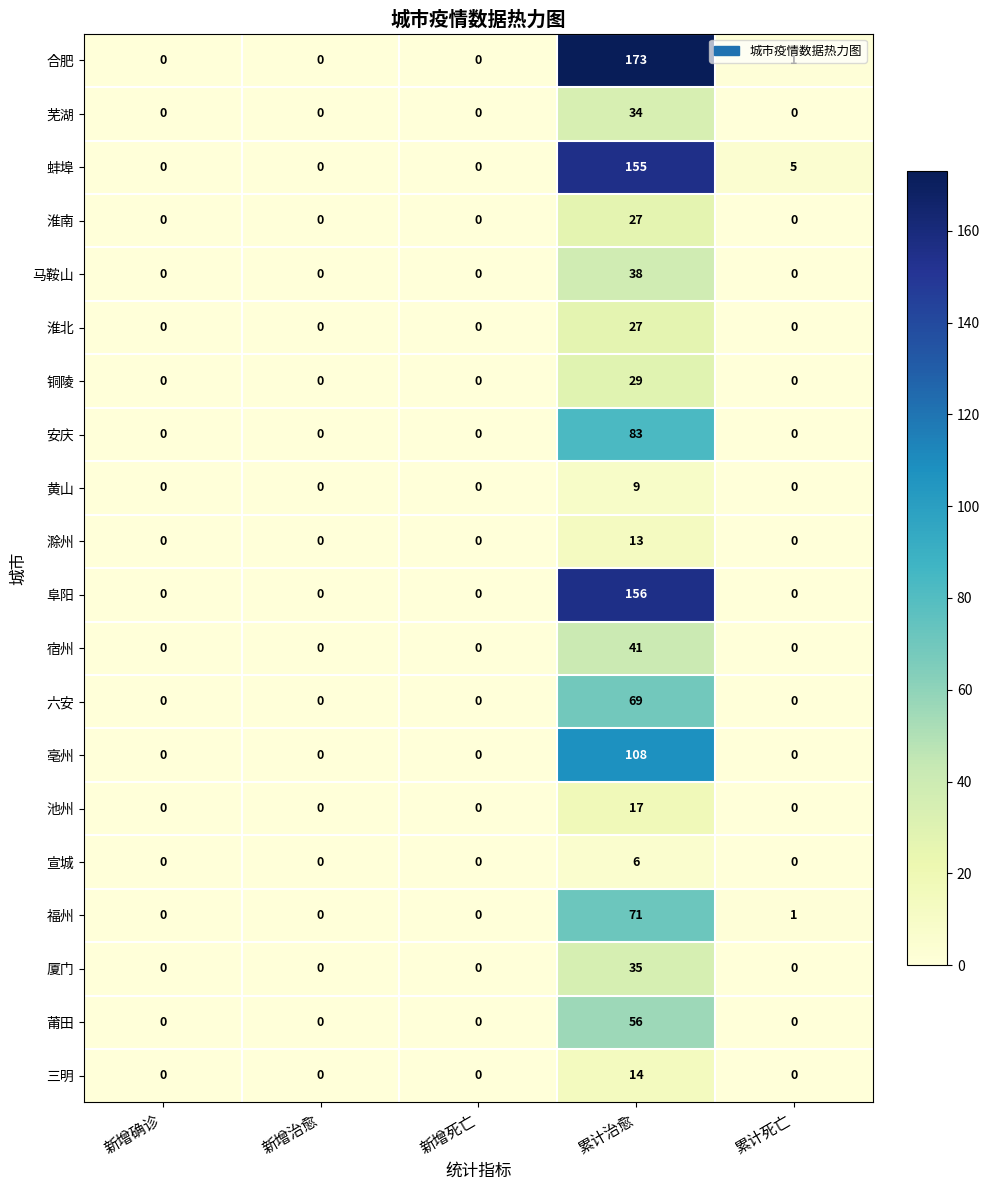

What is the highest value of the 芜湖 series?

34